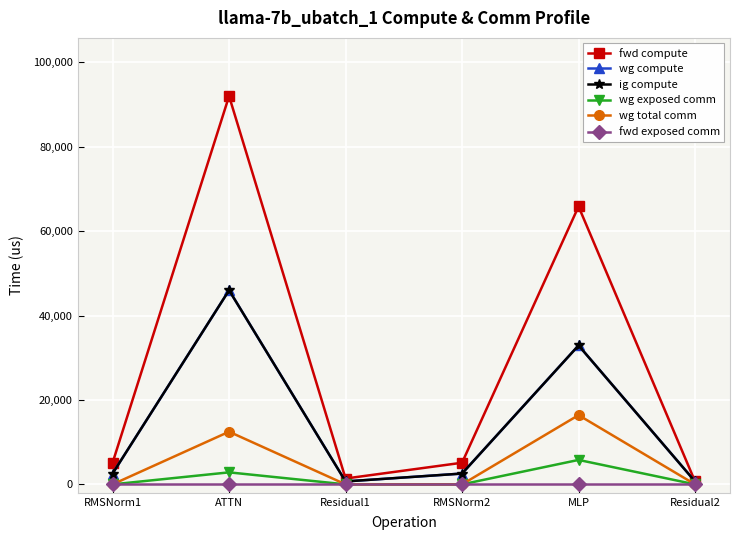

True or false: wg exposed comm and fwd compute intersect in this chart.

False